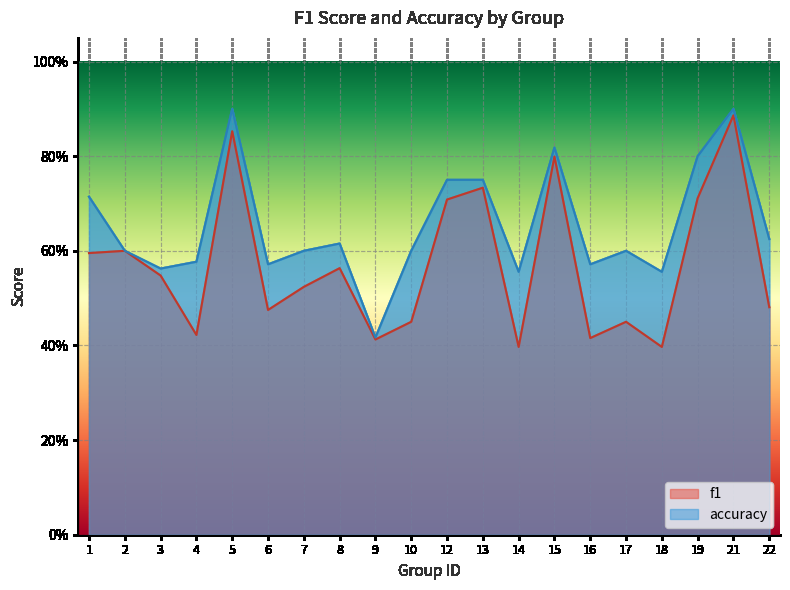

At how many categories does at least one series exceed 0?

20